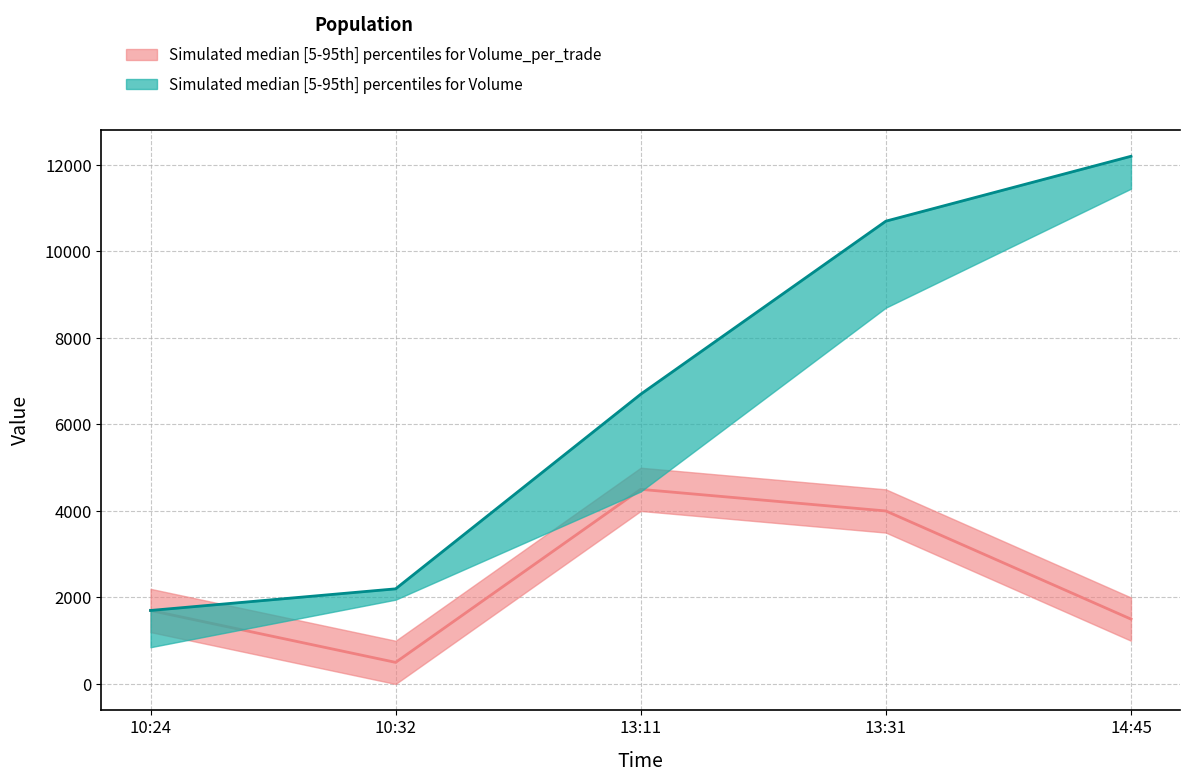

Which label corresponds to the smallest value in the chart?

10:32